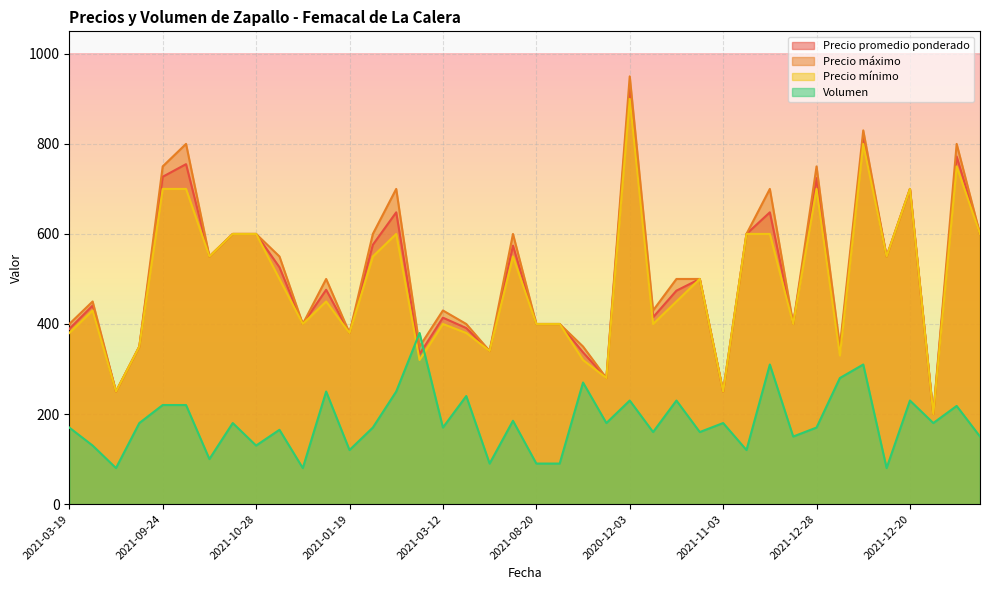

What is the highest value of the Precio mínimo series?

900